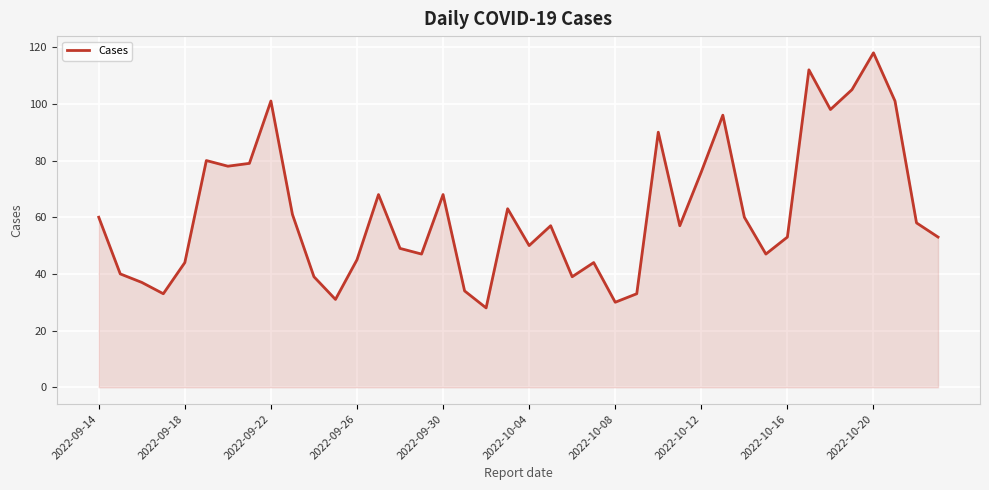

What is the difference between the maximum and minimum values?

90